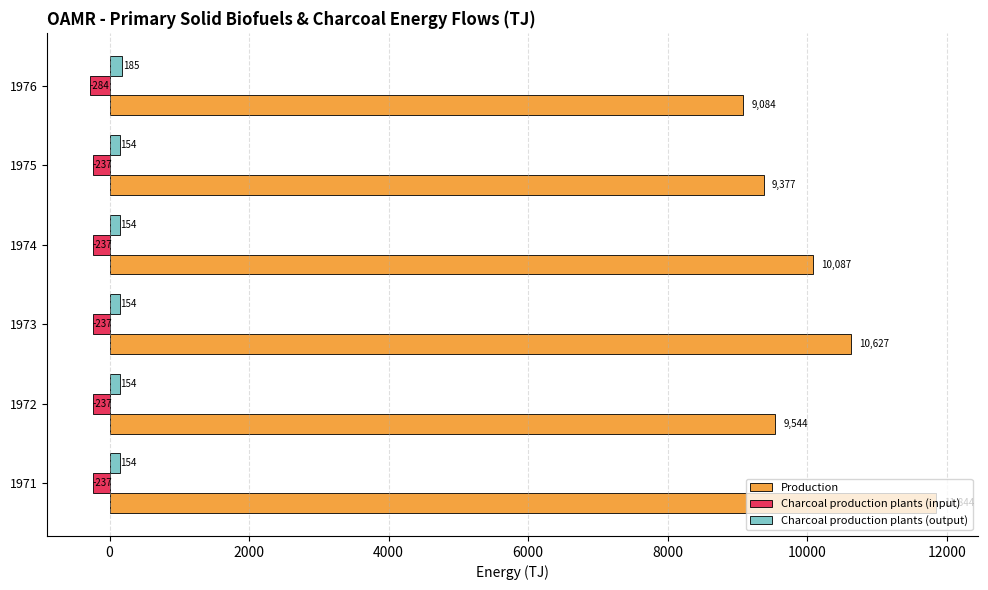

Which category has the lowest value in the Production series?

1976